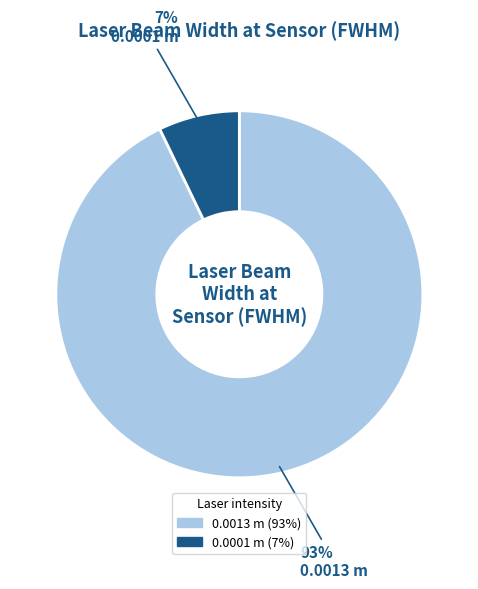

Rank the categories by value from lowest to highest.

0.0001, 0.0013